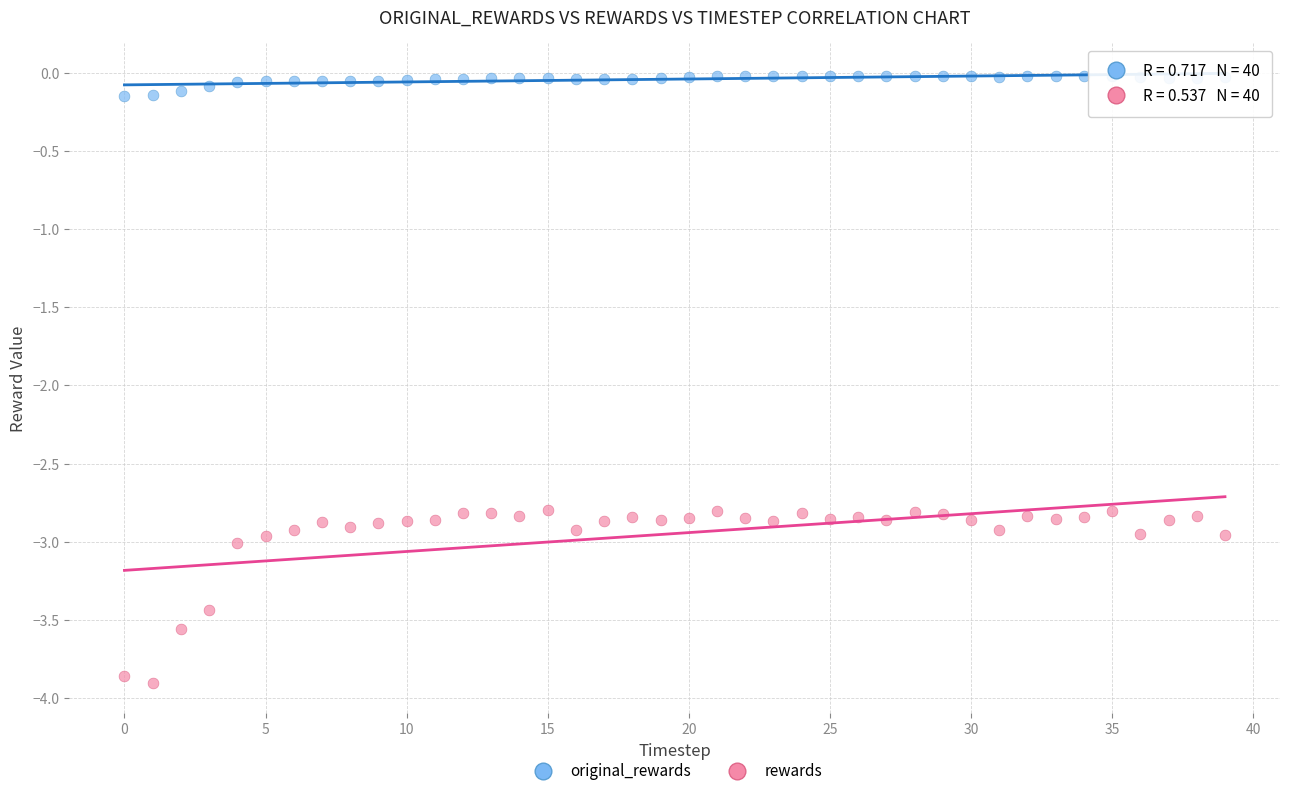

What are all the series names shown in the legend?

original_rewards, rewards